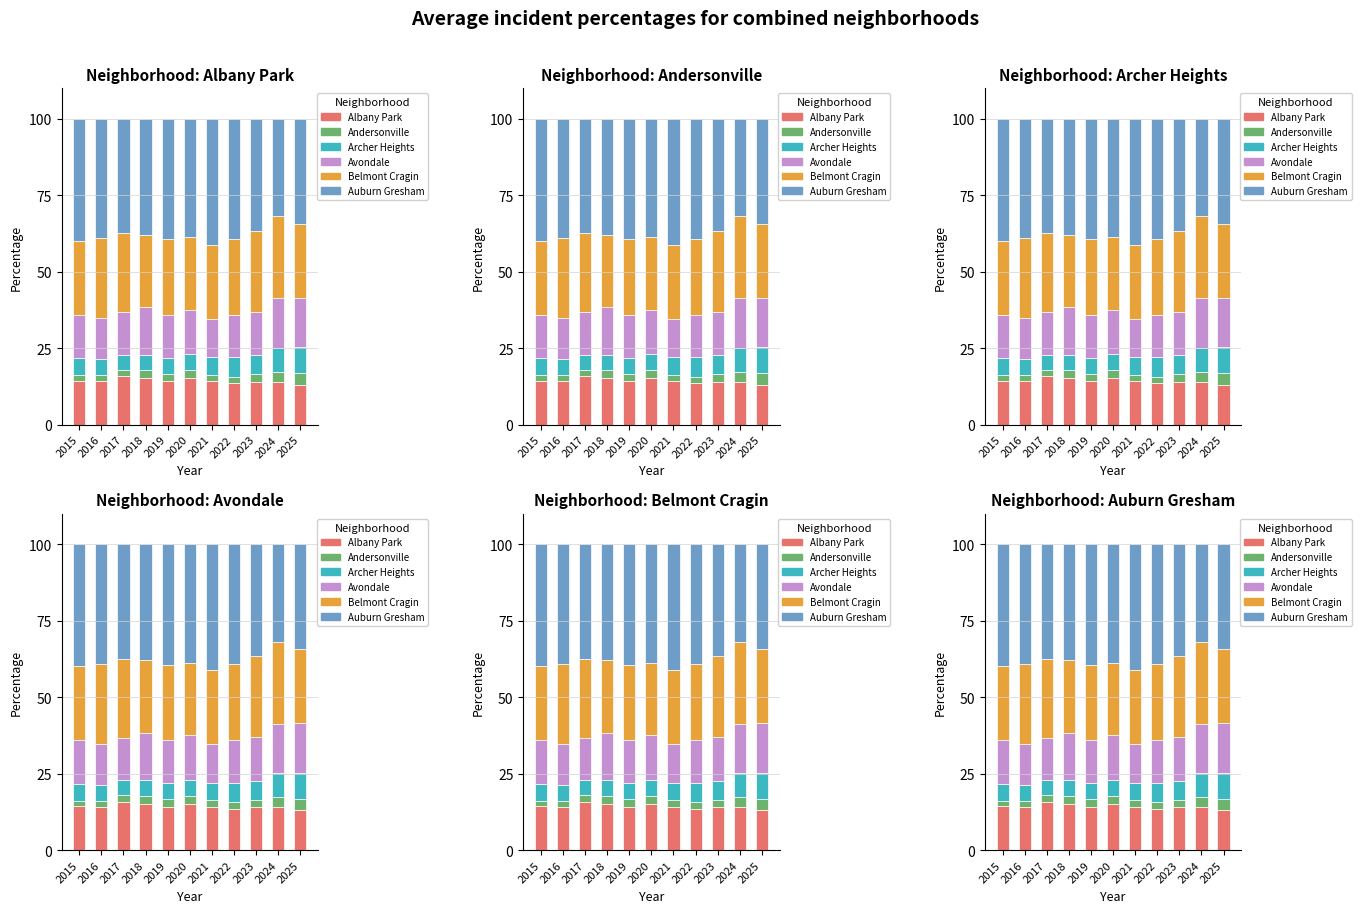

What is the difference between the highest and lowest values at 2020?

36.2